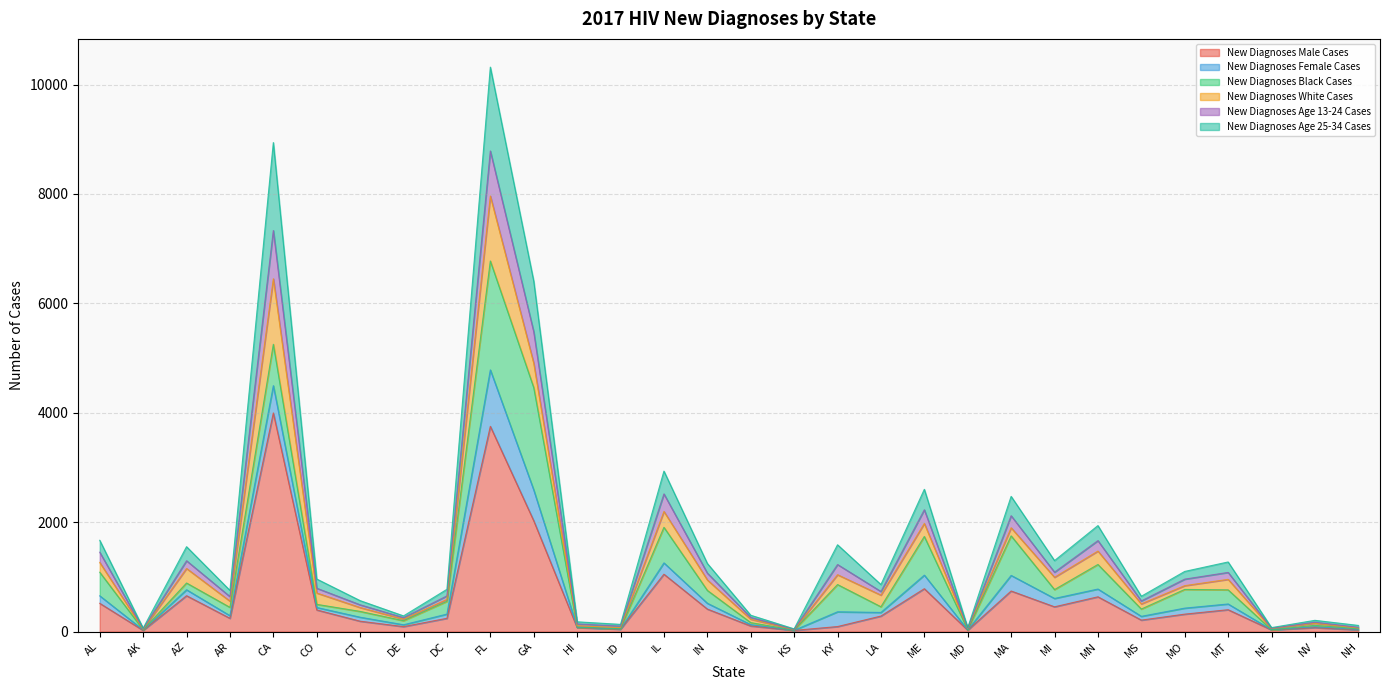

At which label does New Diagnoses Male Cases reach its peak?

CA